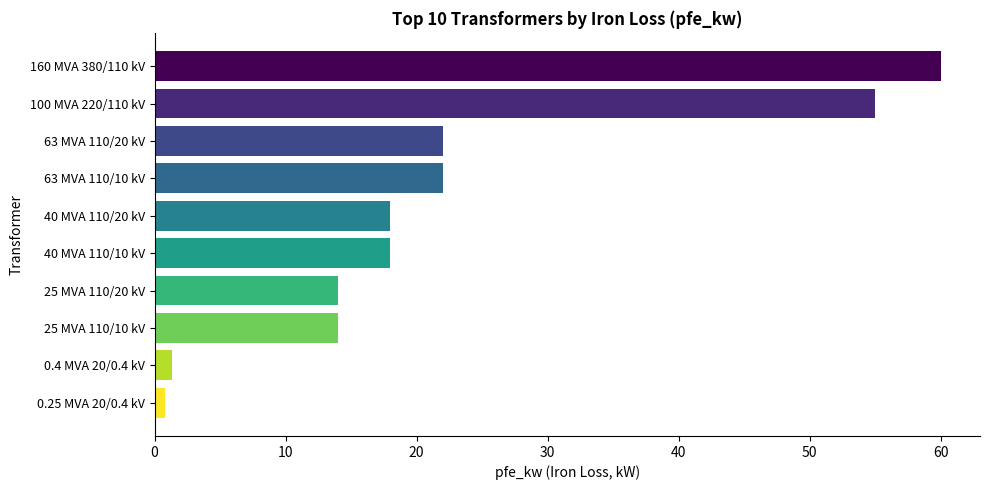

What position from the top is 63 MVA 110/20 kV?

3